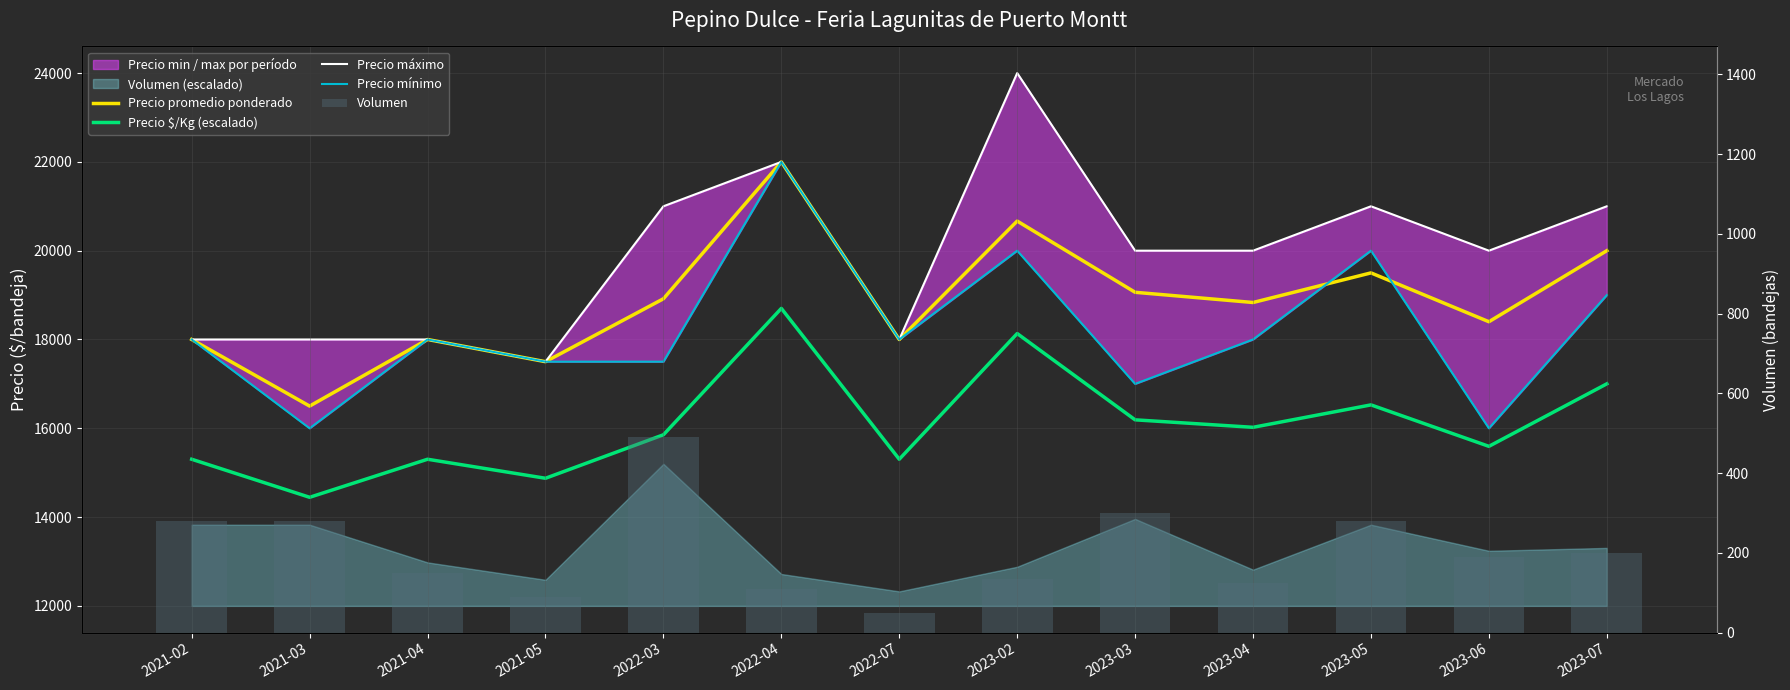

List the series in order of their peak value, highest first.

Precio máximo, Precio promedio ponderado, Precio mínimo, Precio $/Kg (escalado), Volumen